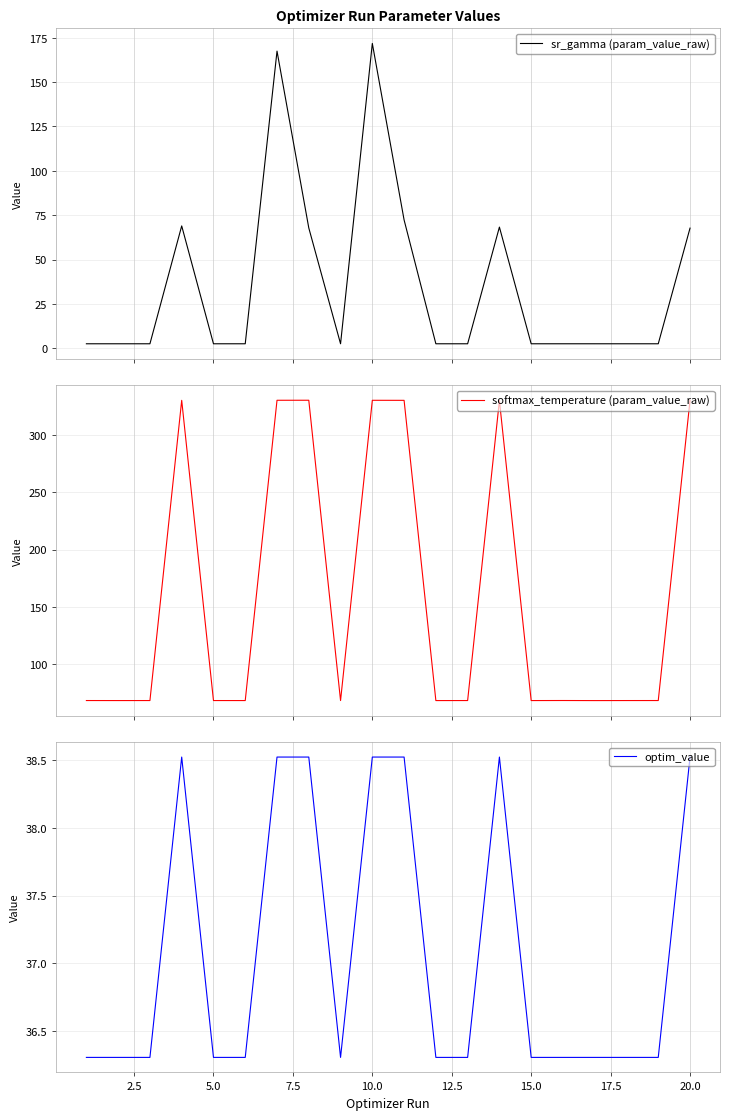

Which series ends up on top after the final intersection of sr_gamma (param_value_raw) and optim_value?

sr_gamma (param_value_raw)